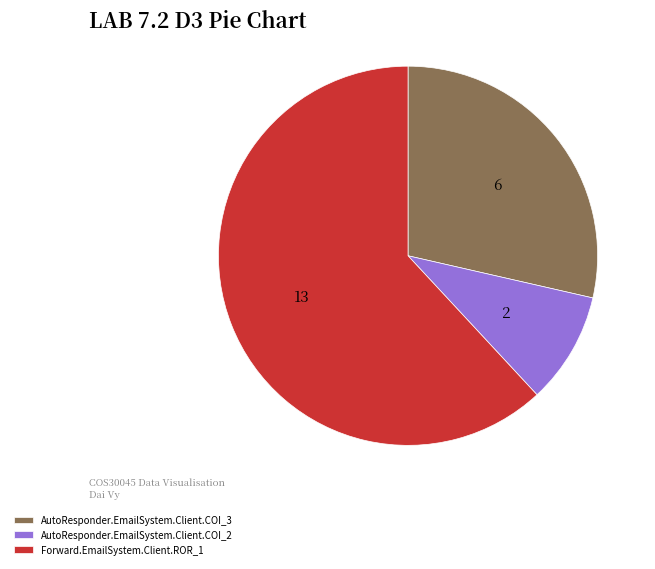

Which category has the smallest portion of the pie?

AutoResponder.EmailSystem.Client.COI_2